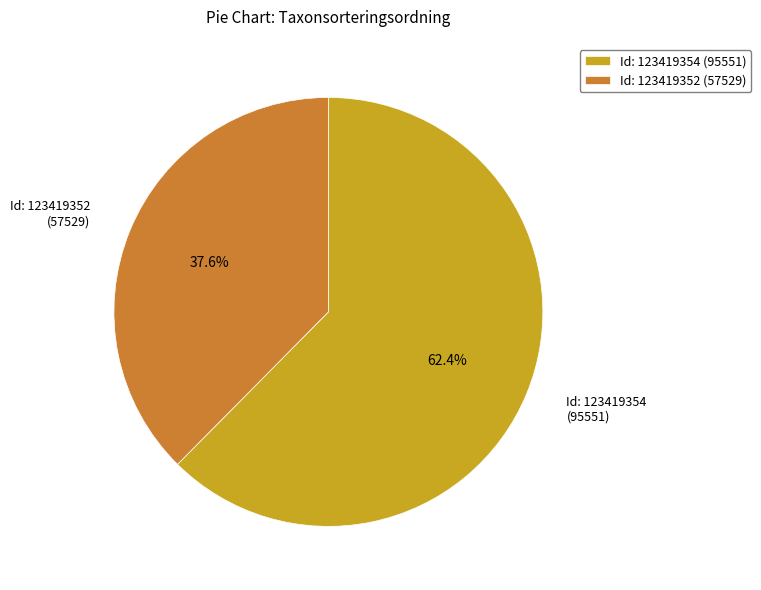

What portion of the pie excludes Id: 123419352 (57529)?

62.4%